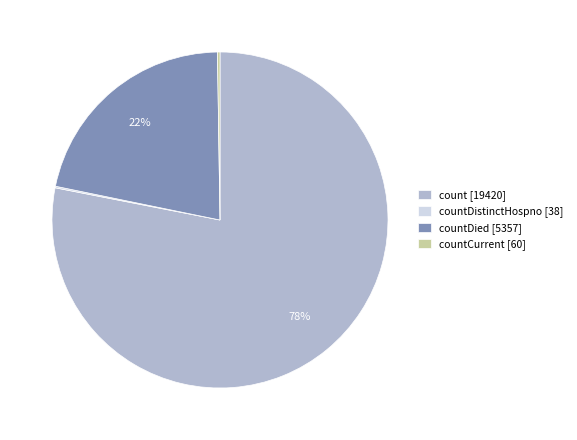

To the nearest percent, what is the average slice percentage?

25%